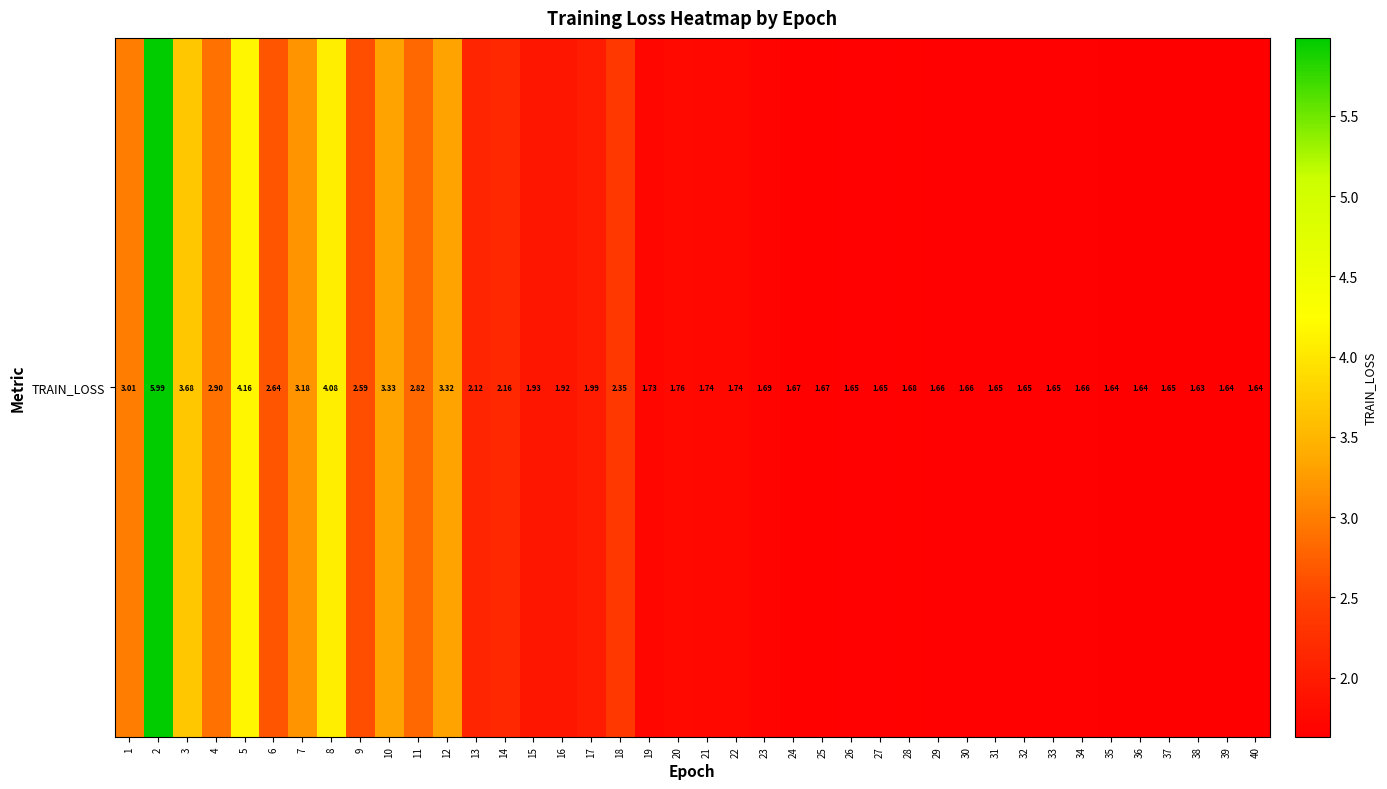

What is the sum of all values?

90.9